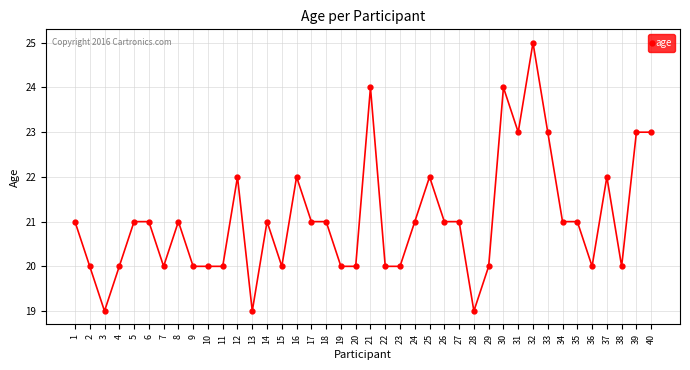

Reading left to right, transcribe all the data shown in this chart.

1=21	2=20	3=19	4=20	5=21	6=21	7=20	8=21	9=20	10=20	11=20	12=22	13=19	14=21	15=20	16=22	17=21	18=21	19=20	20=20	21=24	22=20	23=20	24=21	25=22	26=21	27=21	28=19	29=20	30=24	31=23	32=25	33=23	34=21	35=21	36=20	37=22	38=20	39=23	40=23